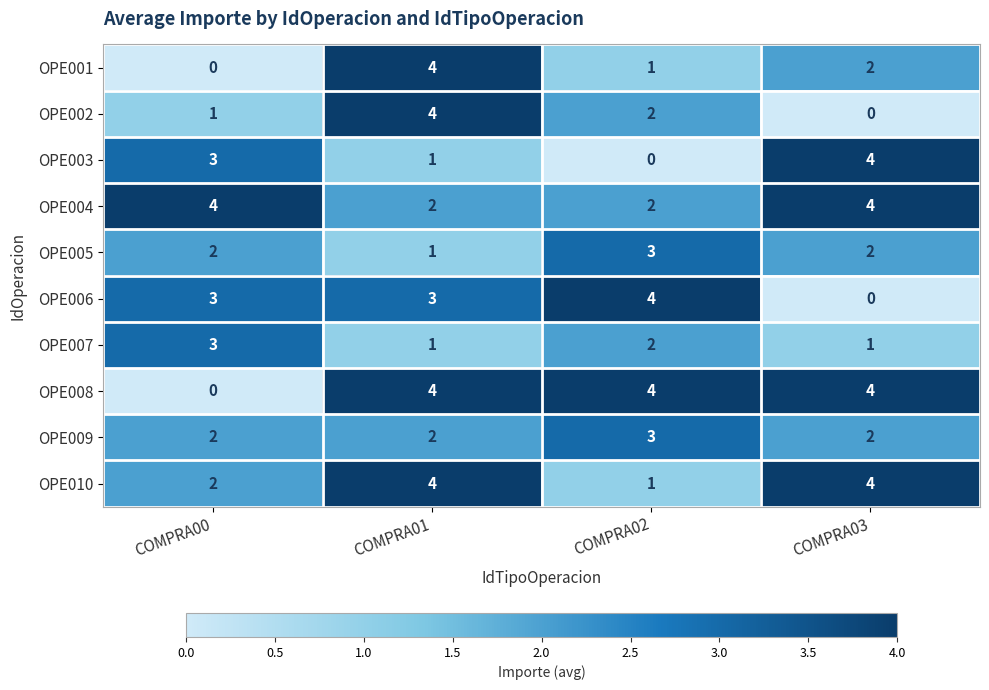

True or false: OPE002 has a value of 1 at COMPRA00.

True